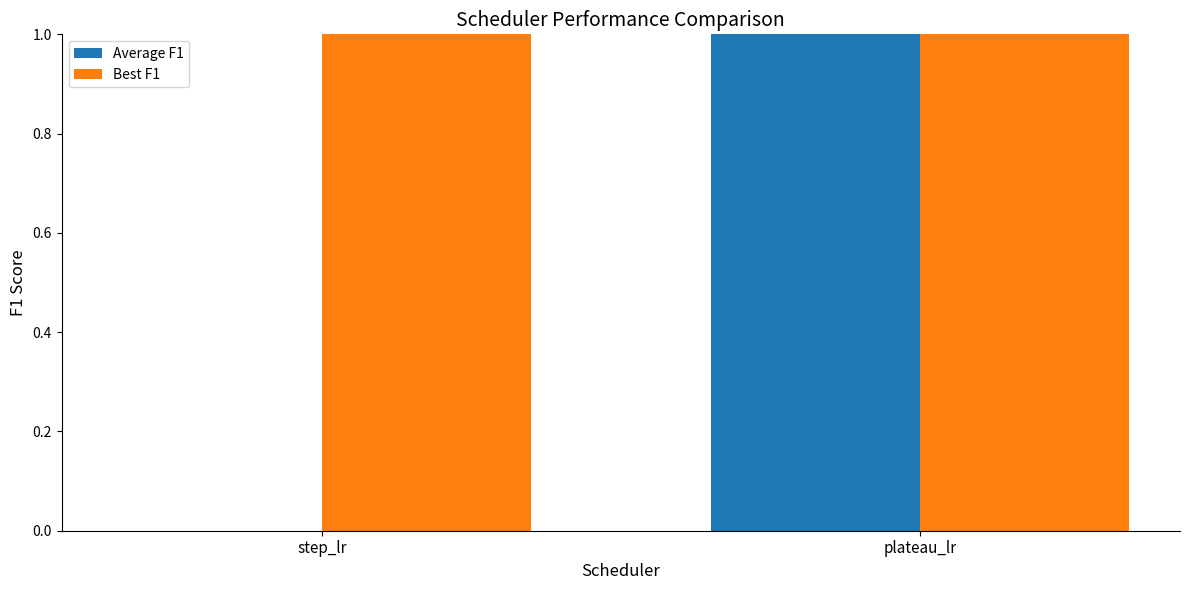

Is the value of Best F1 at plateau_lr greater than the value of Average F1 at step_lr?

Yes